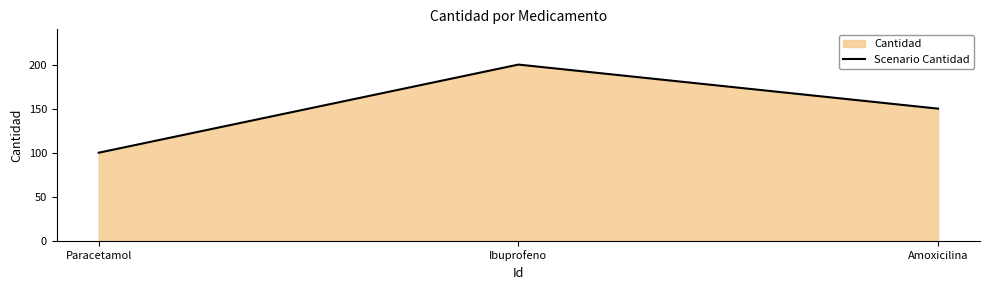

What is the ratio of the value at Ibuprofeno to the value at Paracetamol?

2.0